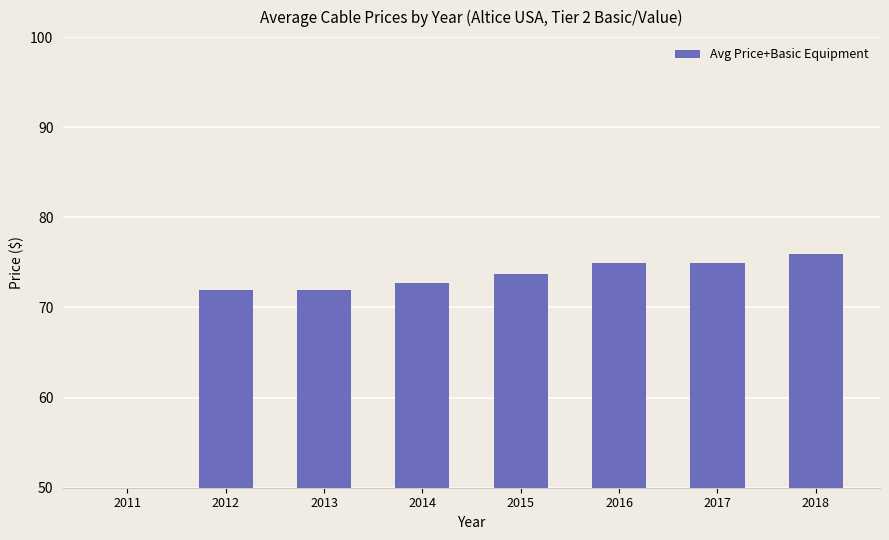

What is the maximum value shown in the chart?

76.0